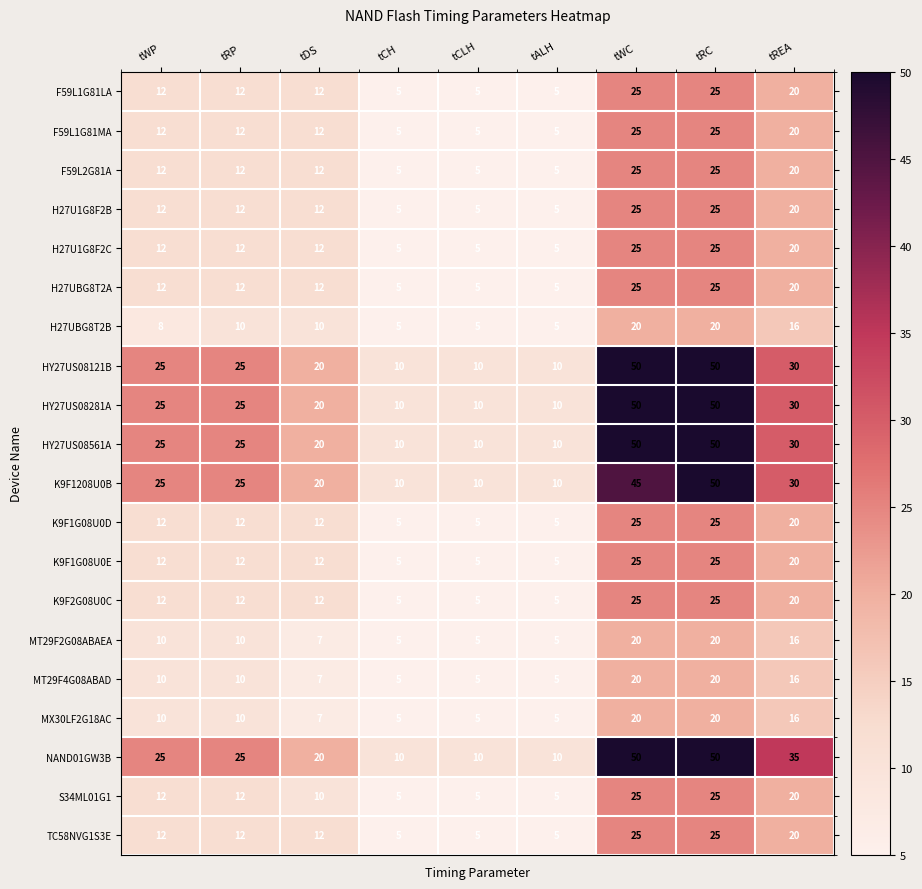

What is the difference between the second highest and minimum values in the H27UBG8T2B series?

15